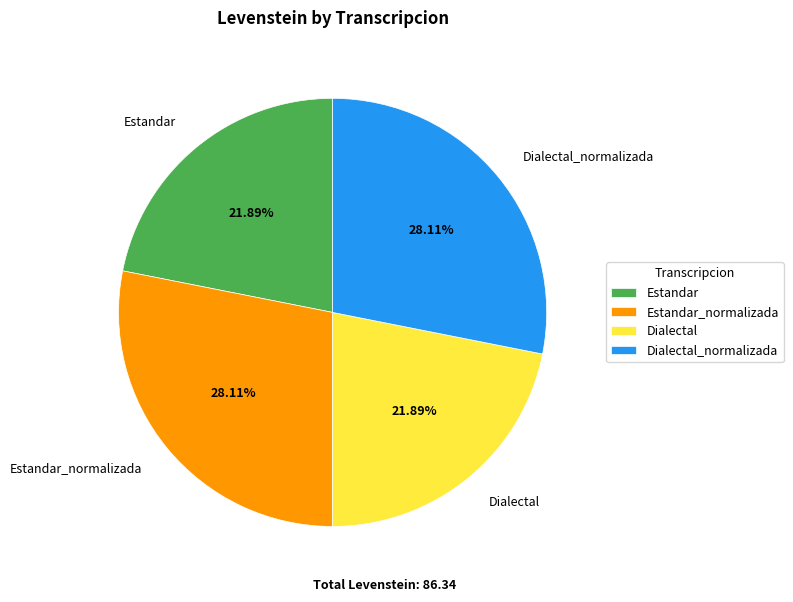

What is the ratio of the value at Dialectal to the value at Estandar?

1.0